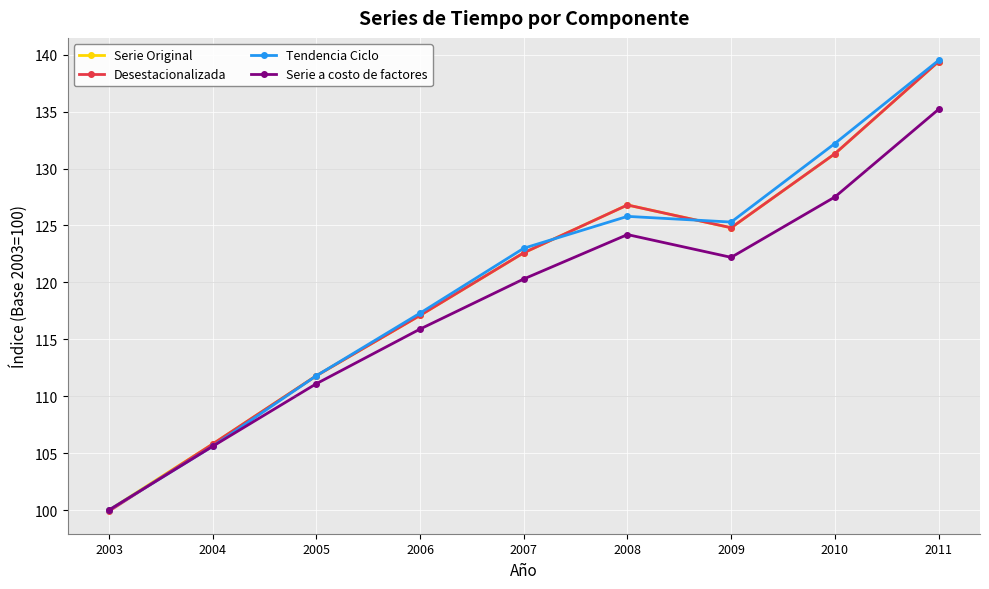

What is the total value across all series at 2003?

399.9